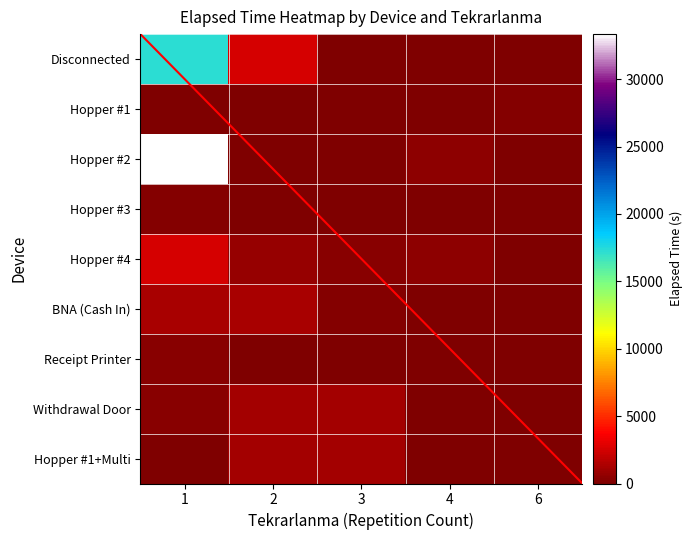

The Withdrawal Door series shows 270 at 1. True or false?

True